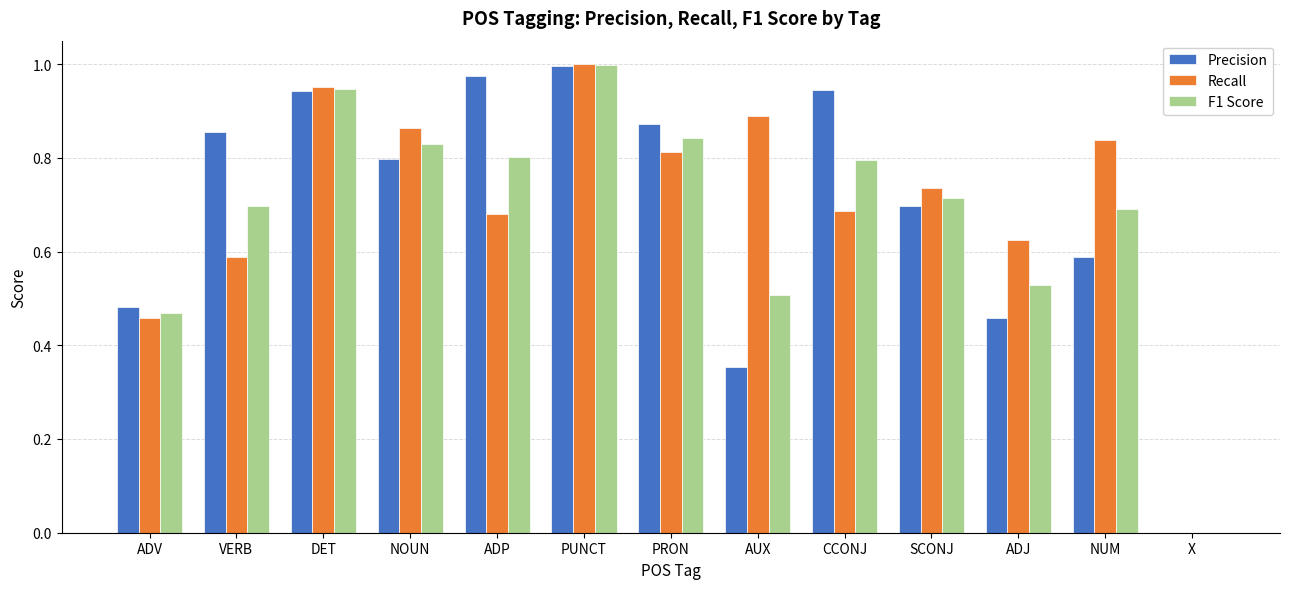

Is it true that F1 Score equals 0.3 at NUM?

False